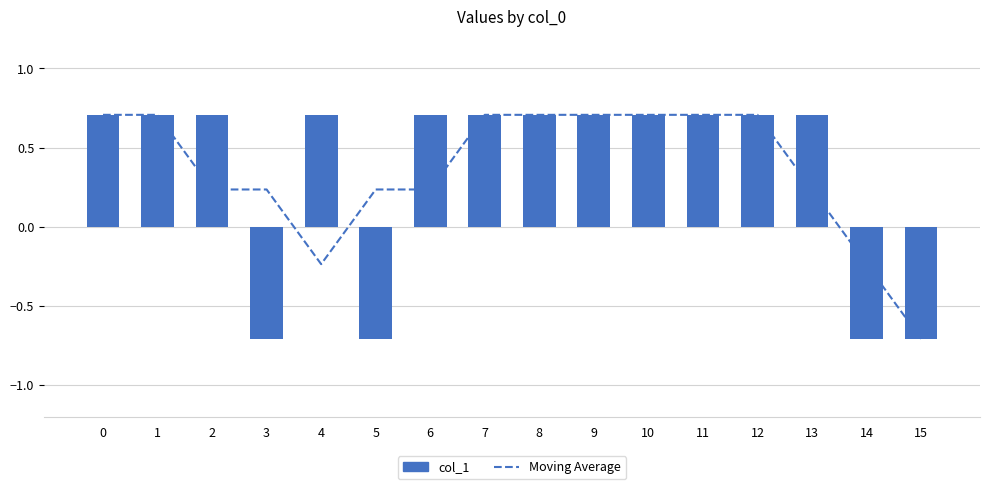

Rank the series by their maximum value, from lowest to highest.

Moving Average, col_1